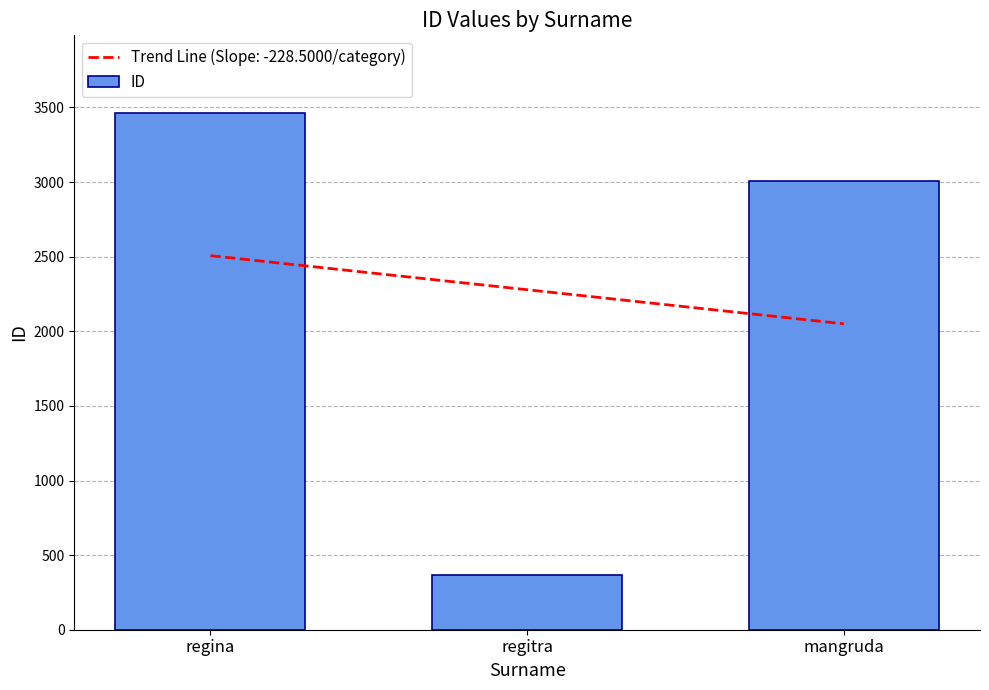

What is the smallest value displayed?

365